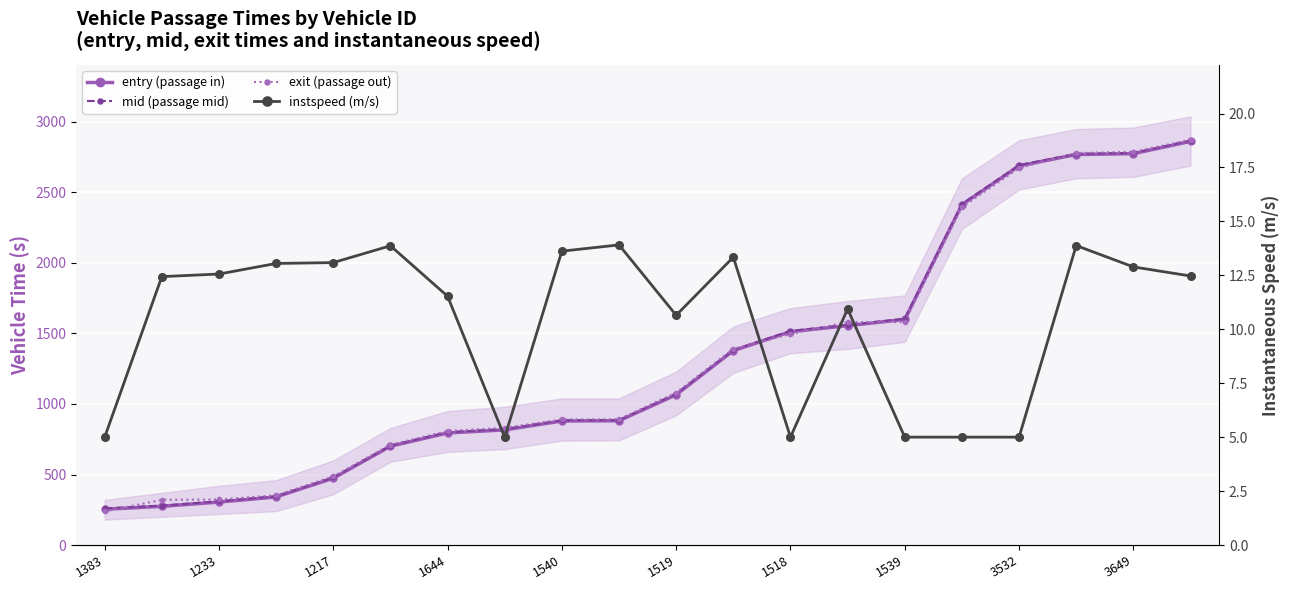

At how many categories does at least one series exceed 2862?

1